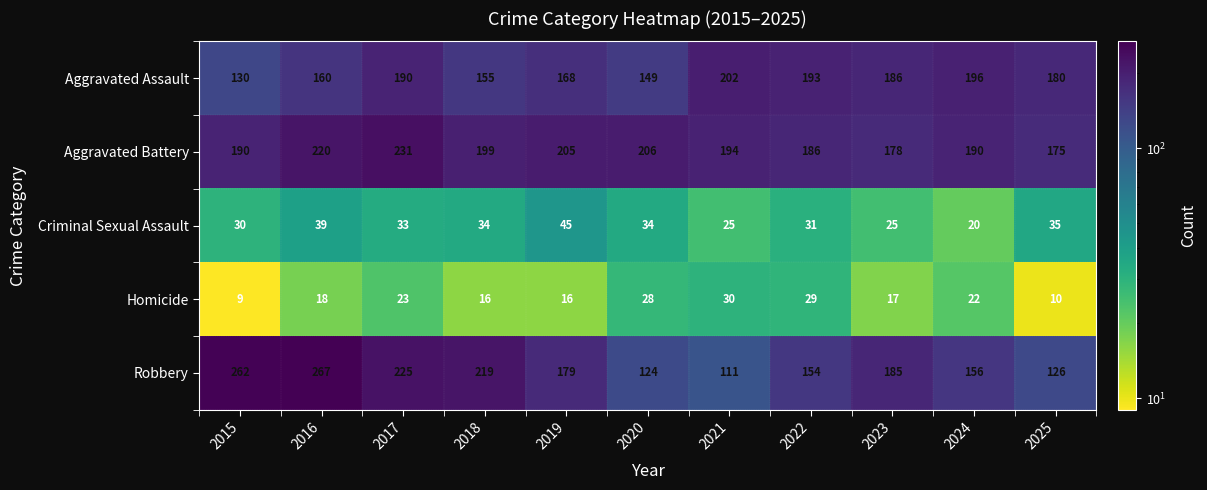

What is the average value of the Aggravated Battery series?

198